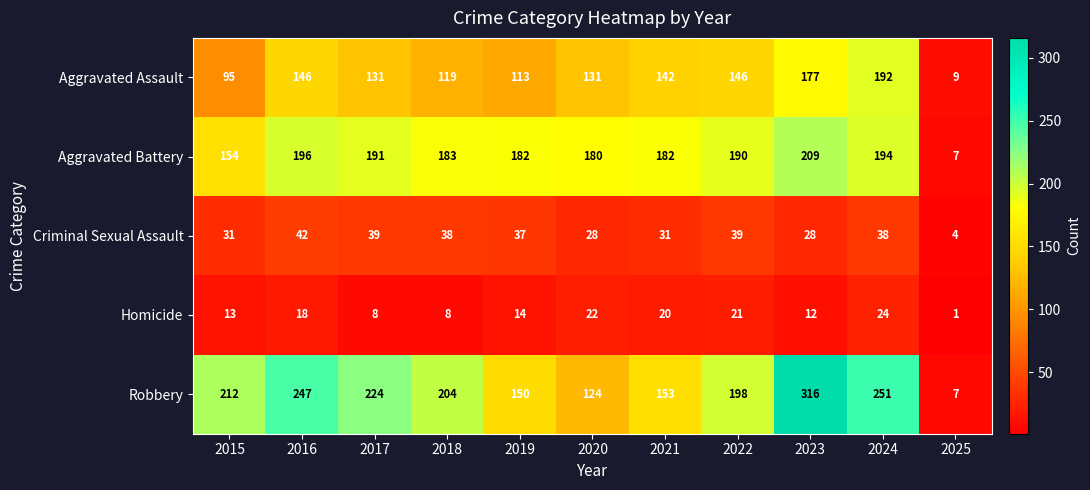

Which series has the largest total across all categories?

Robbery